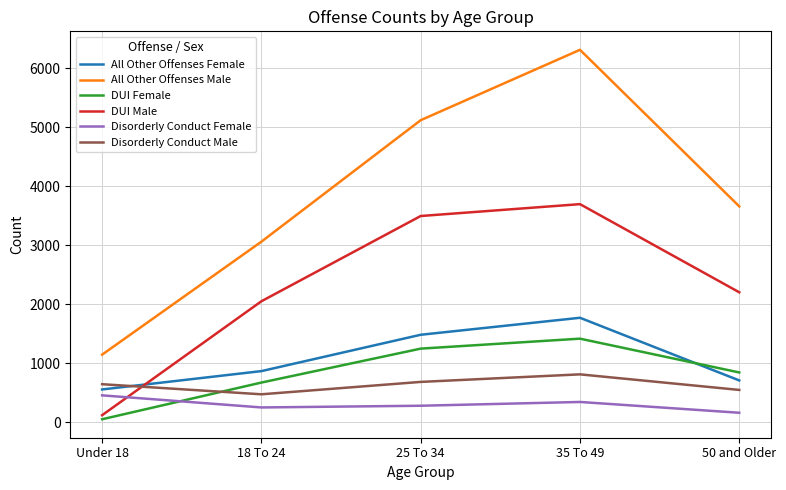

Does the chart display data point markers on the line(s)?

No